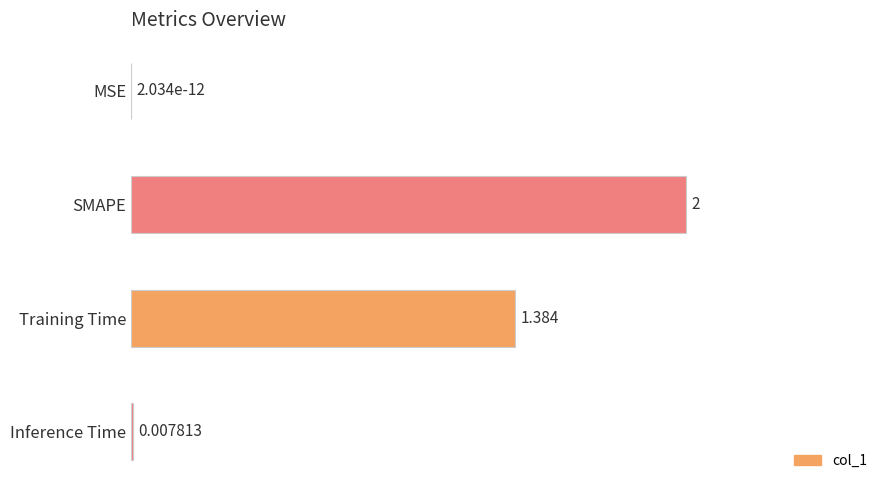

Which category has the highest value across all series?

SMAPE